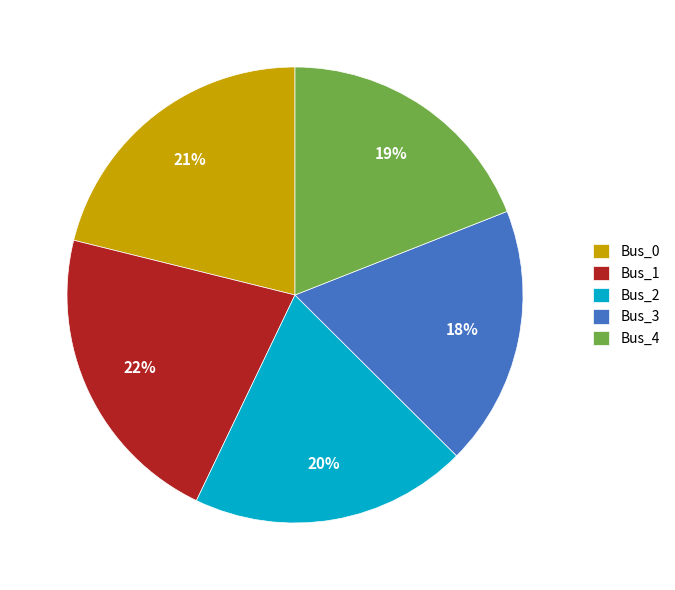

Rank the categories by value from highest to lowest.

Bus_1, Bus_0, Bus_2, Bus_4, Bus_3